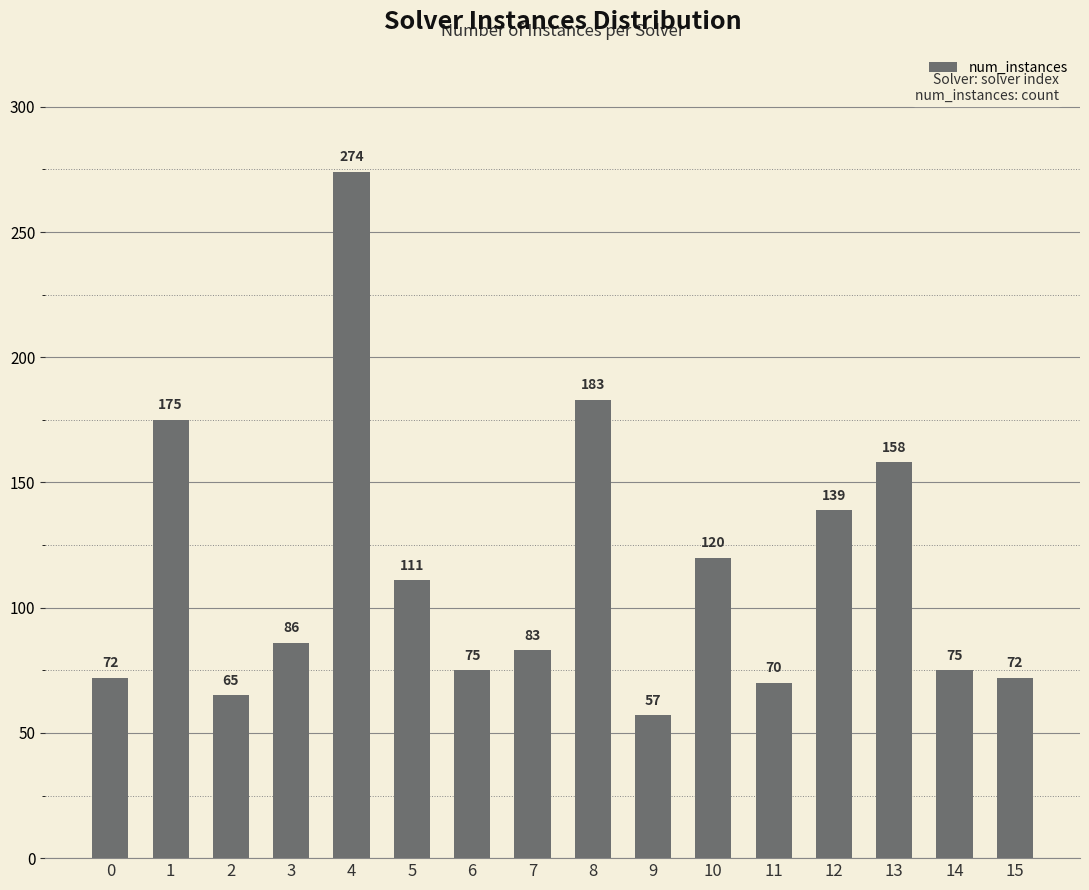

How many data points are less than 86?

8